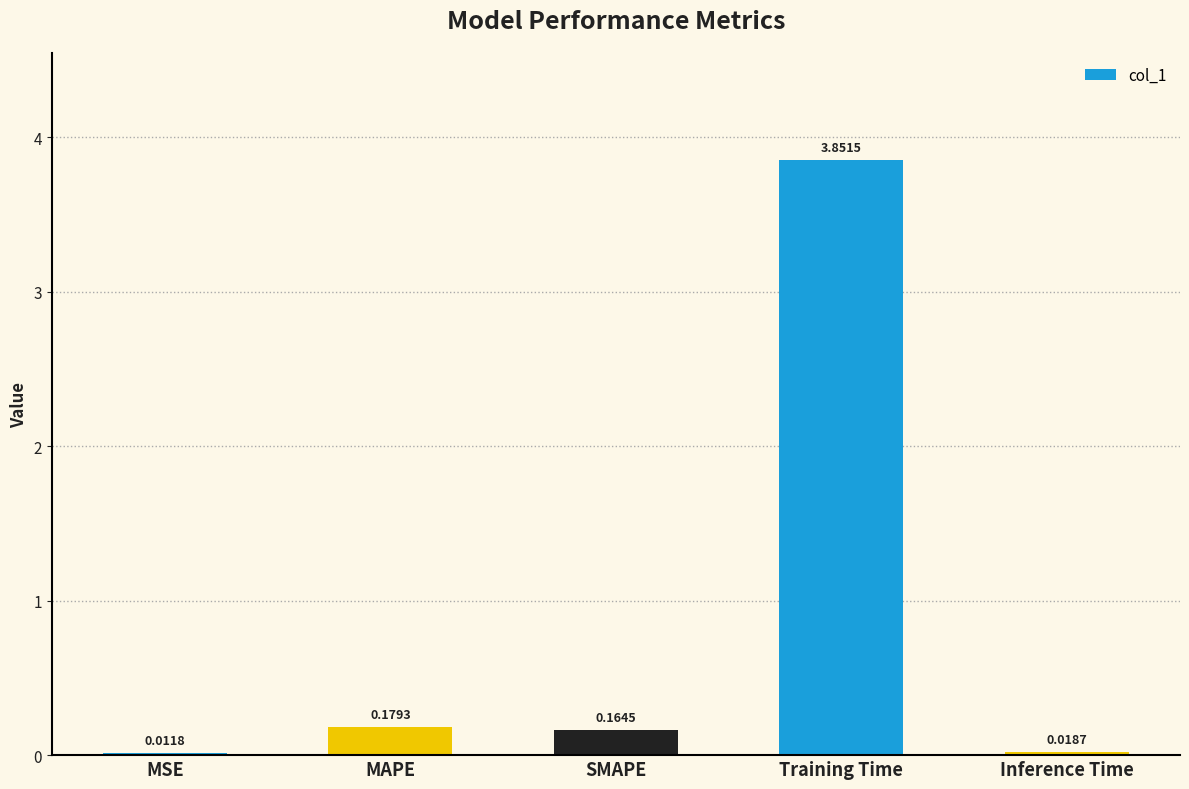

Which category has the highest value across all series?

Training Time